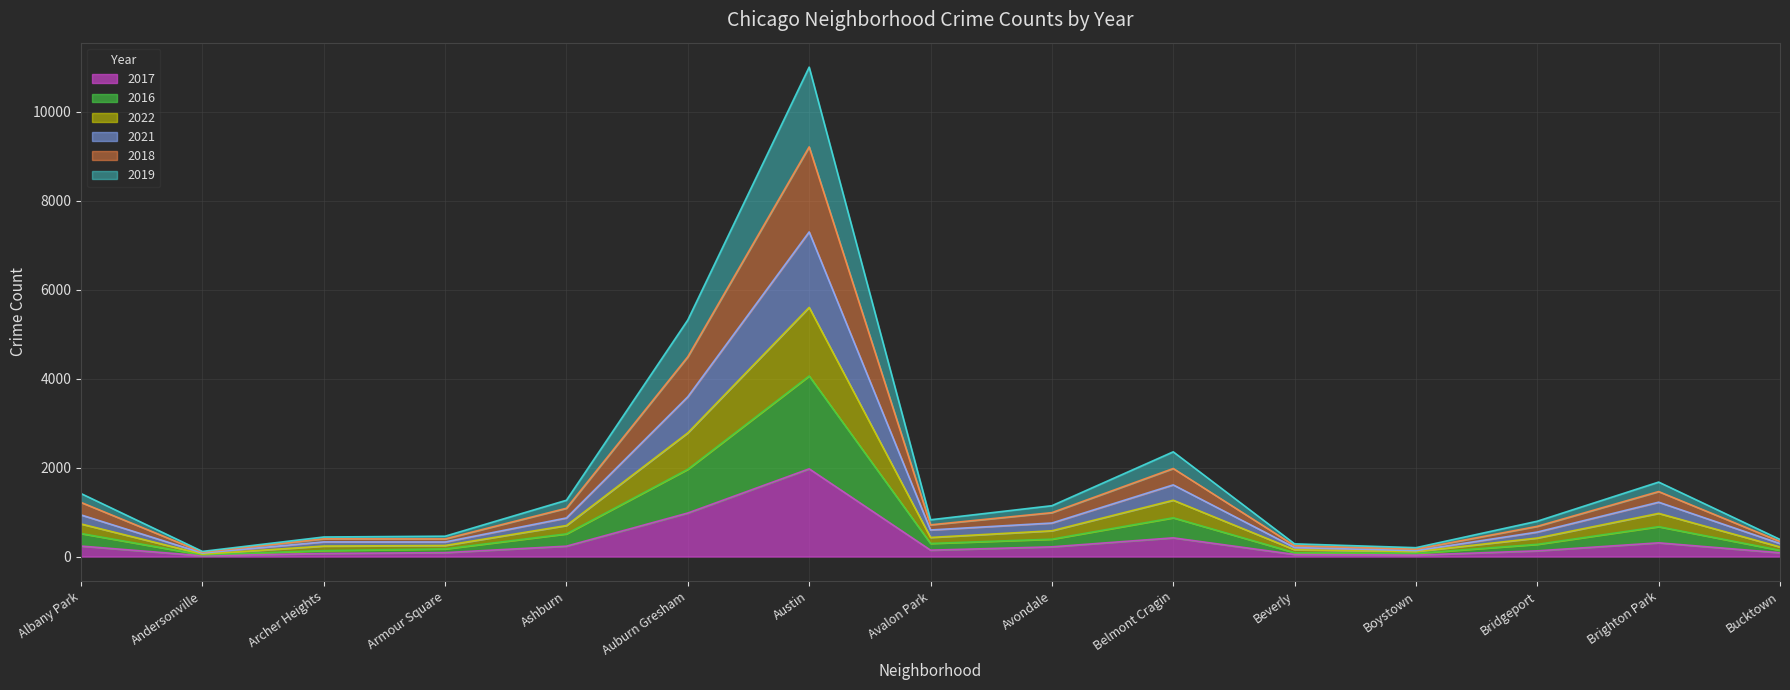

At which category is the sum across all series the highest?

Austin